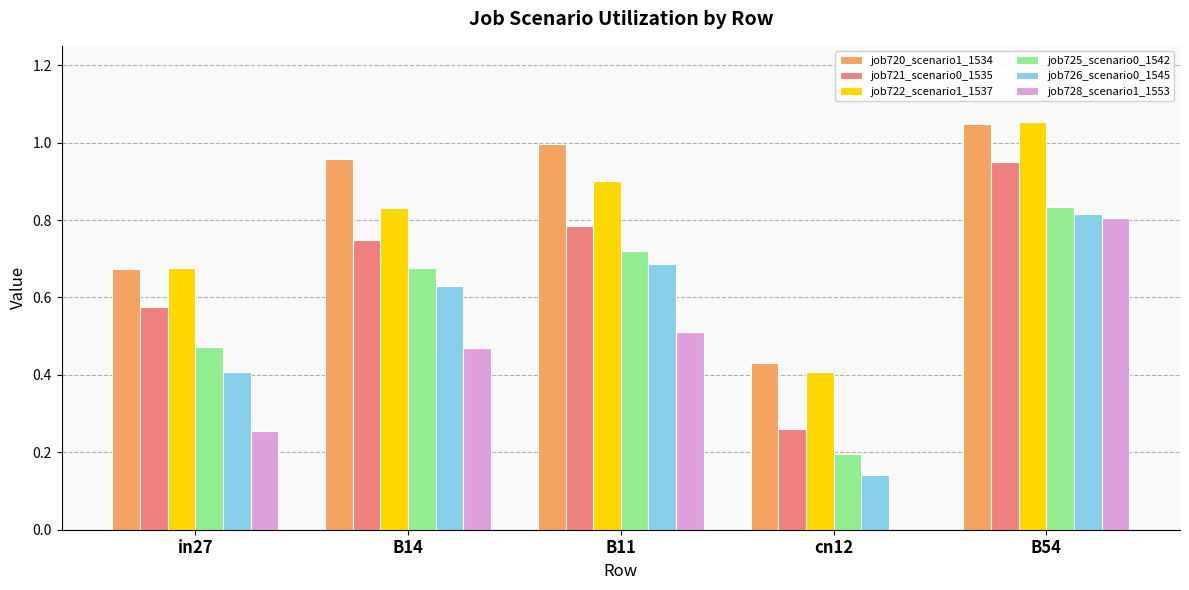

What is the sum of the job722_scenario1_1537 values at in27 and B54?

1.7